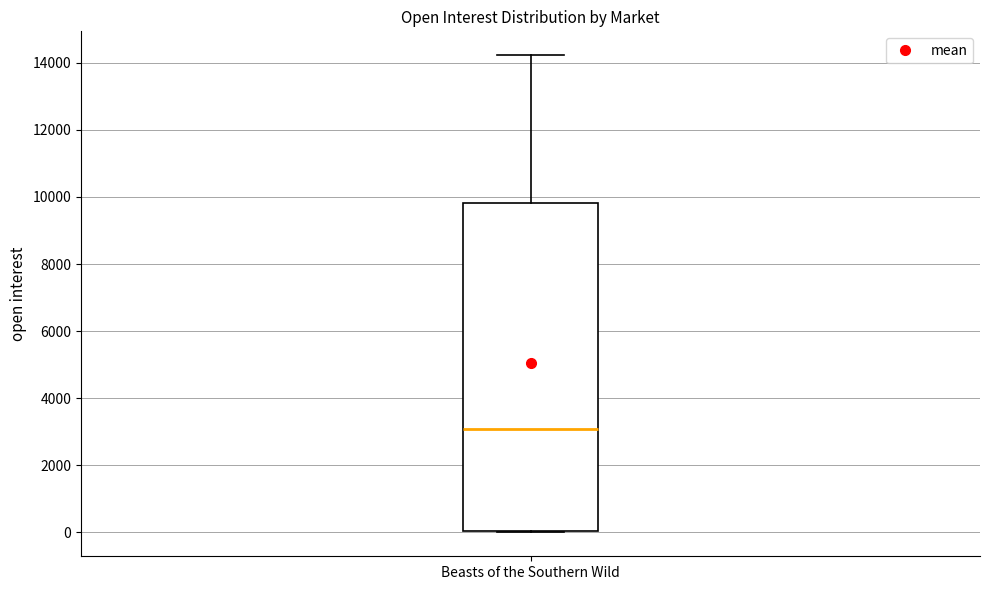

Where does the median line of the box for Beasts of the Southern Wild sit on the y-axis? The values are not printed on the chart, so give them approximately, as read against the axis.

3000